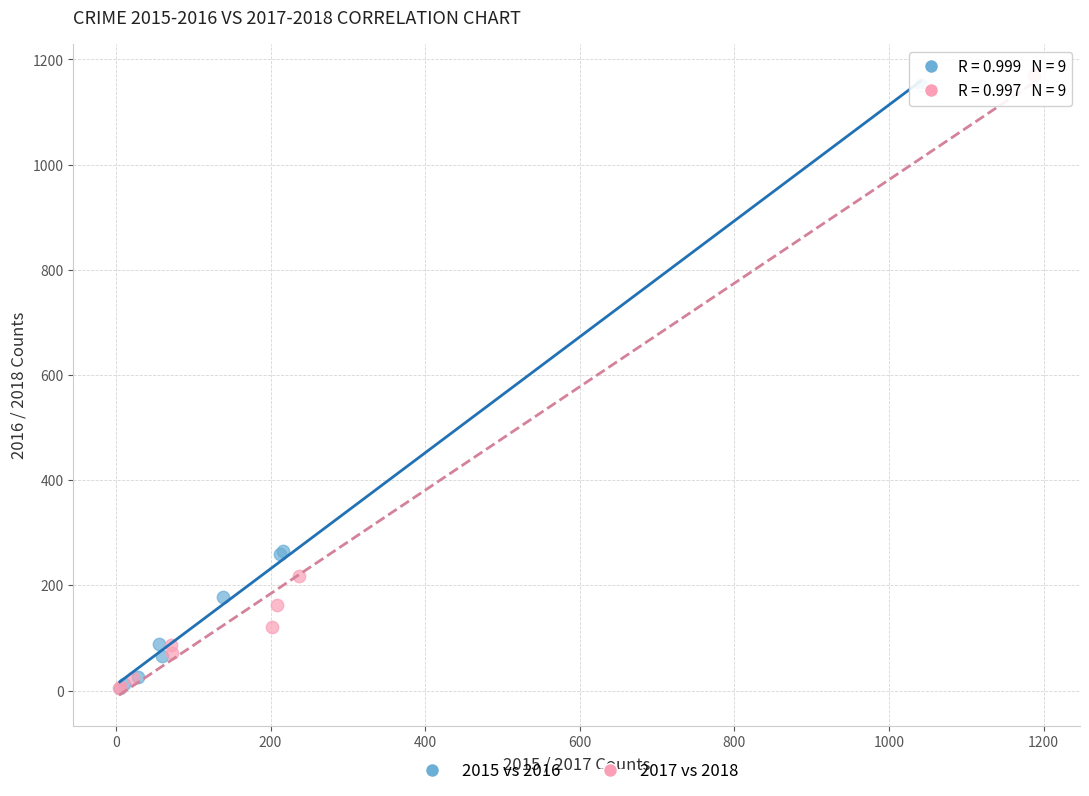

Which series has the largest Y range (max minus min)?

2017 vs 2018